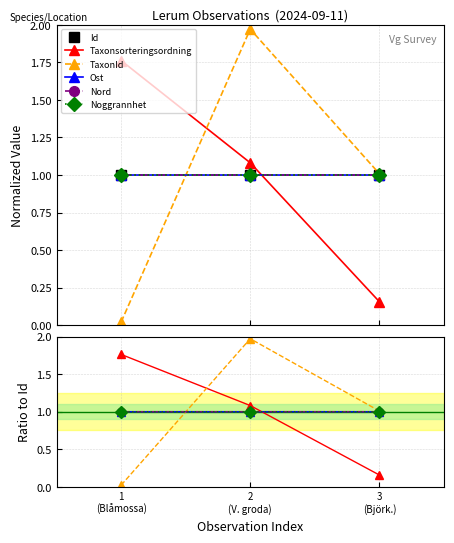

What is the maximum value shown in the chart?

2.0